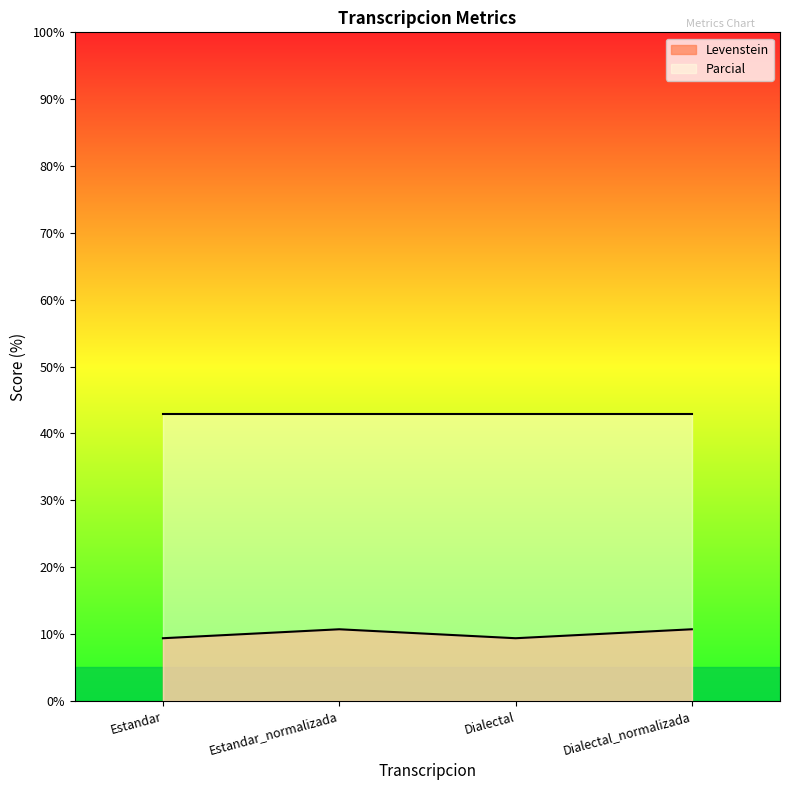

What is the label of the 2nd point from the right?

Dialectal